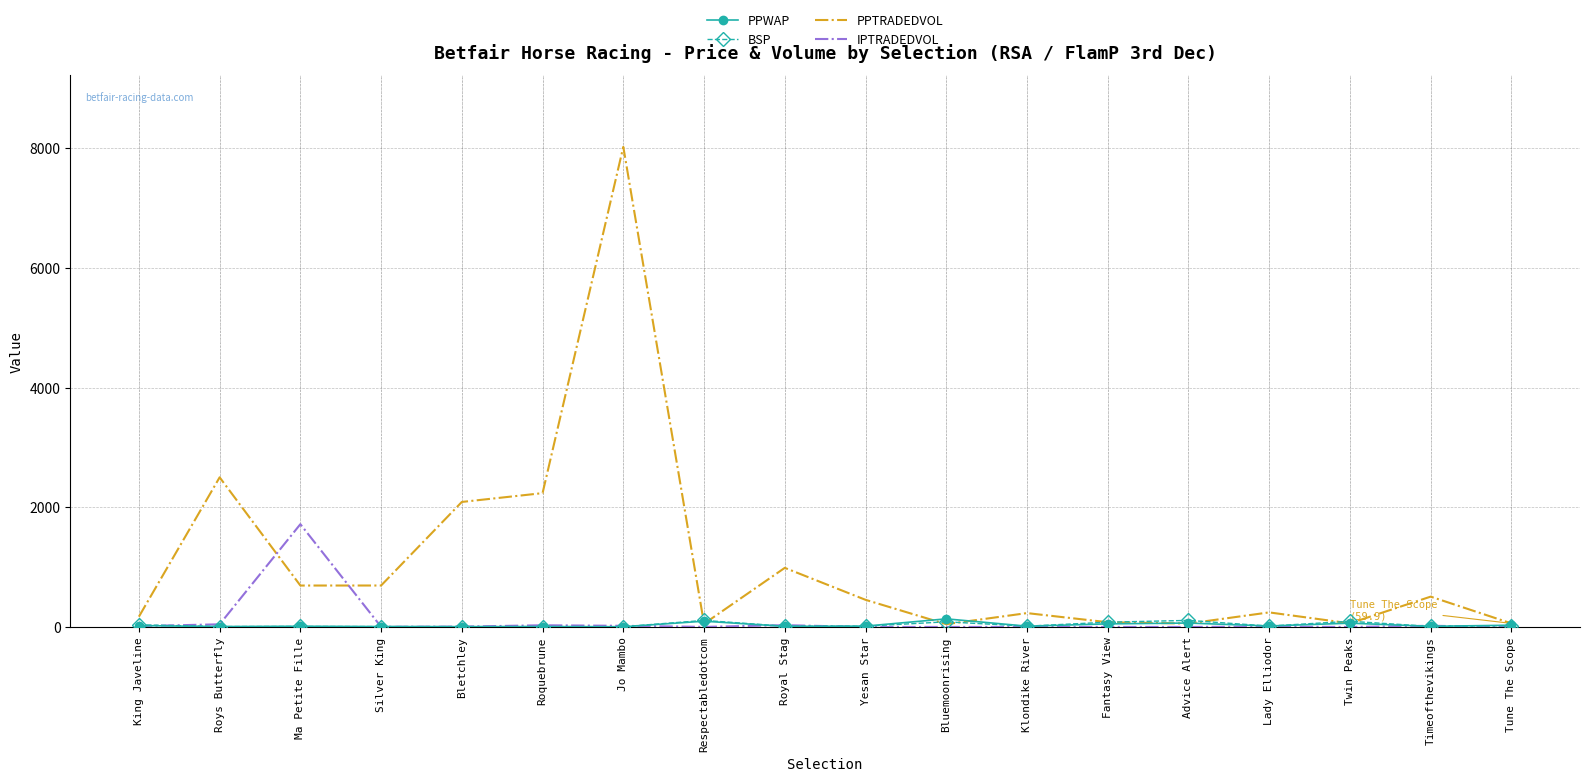

What is the approximate value of PPWAP at Fantasy View?

51.8